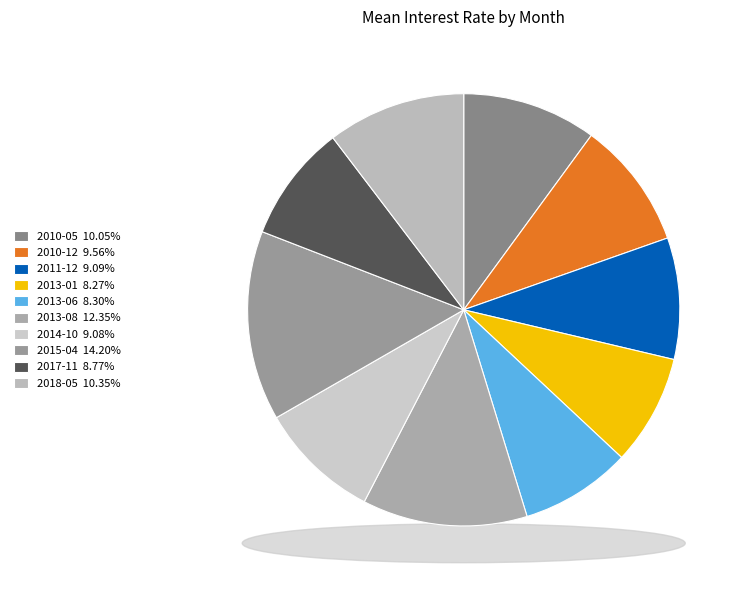

The 2015-04 slice represents 6% of the pie. True or false?

False